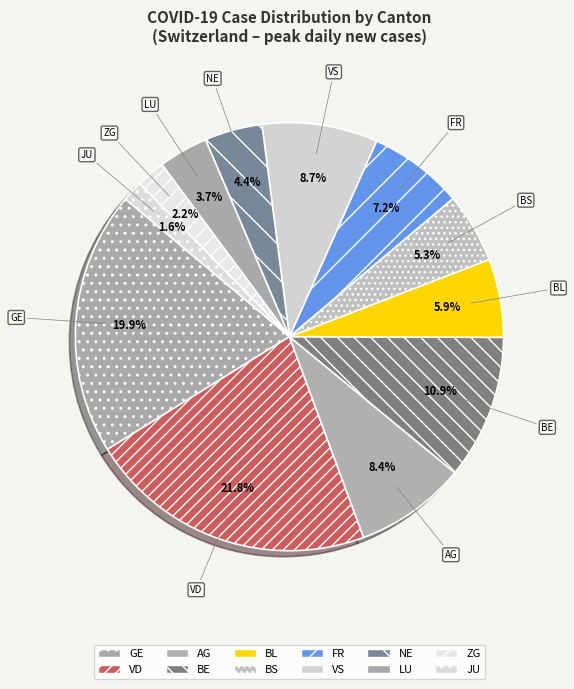

How many segments does this pie chart have?

12